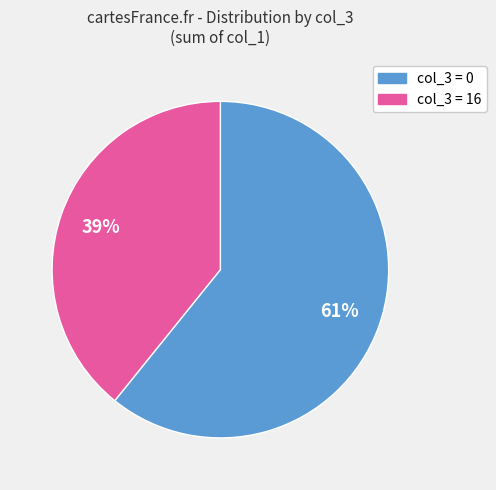

To the nearest percent, what is the average slice percentage?

50%